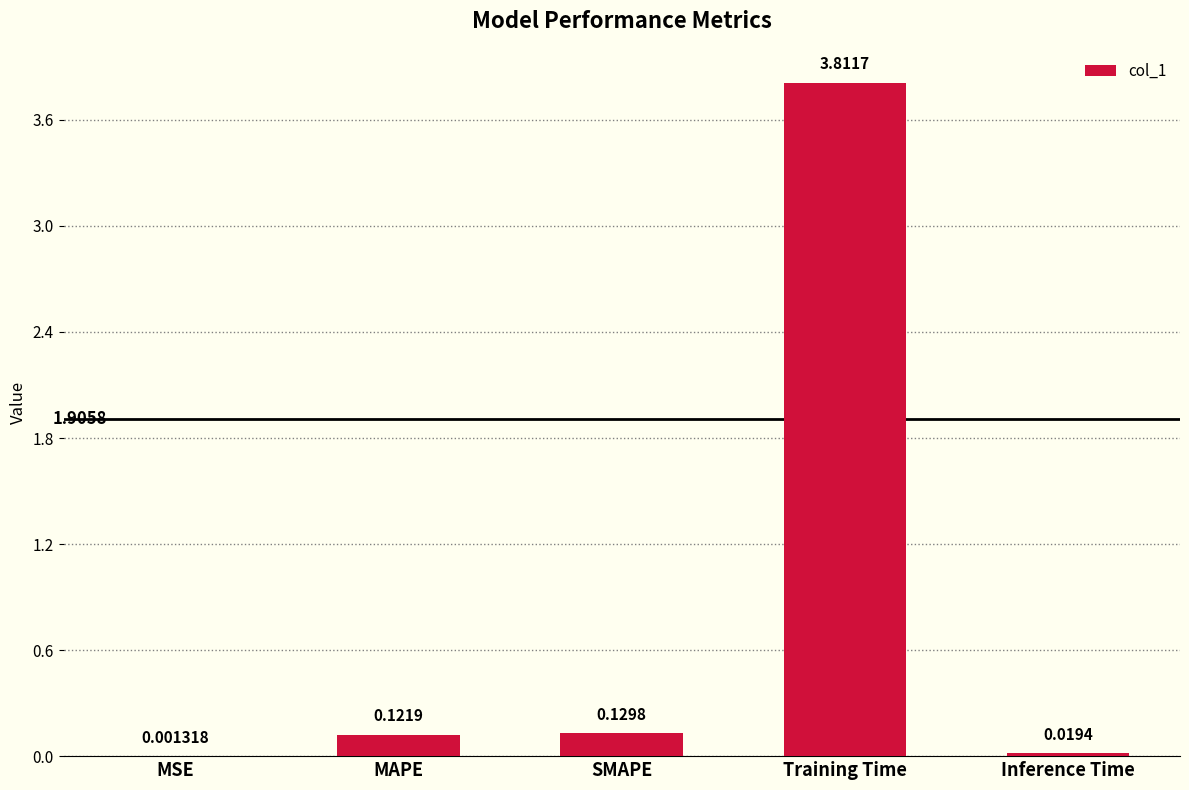

At which label is the value closest to 1?

SMAPE